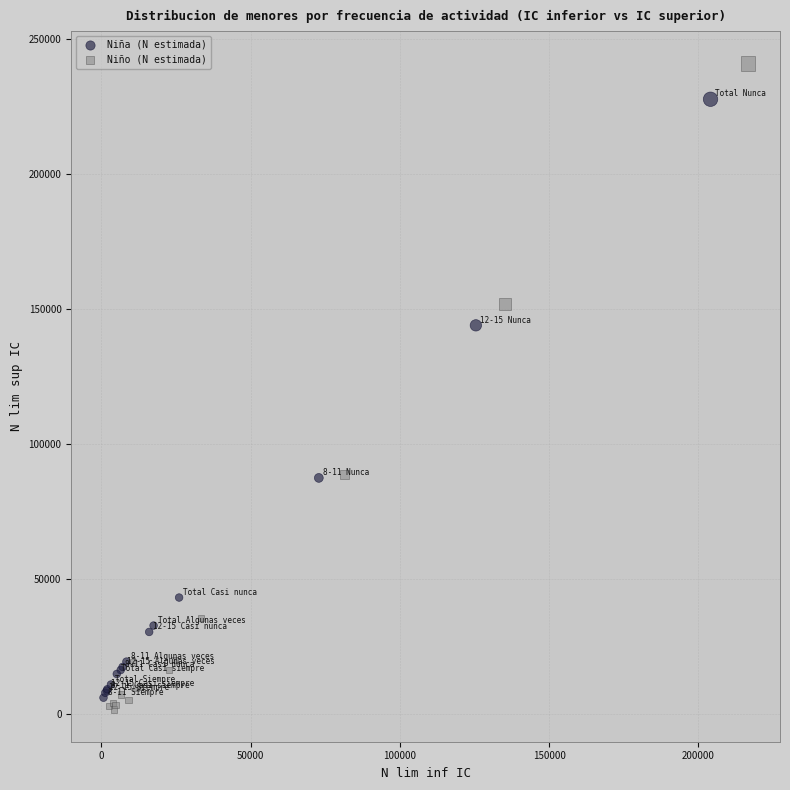

What are all the series names shown in the legend?

Niña (N estimada), Niño (N estimada)